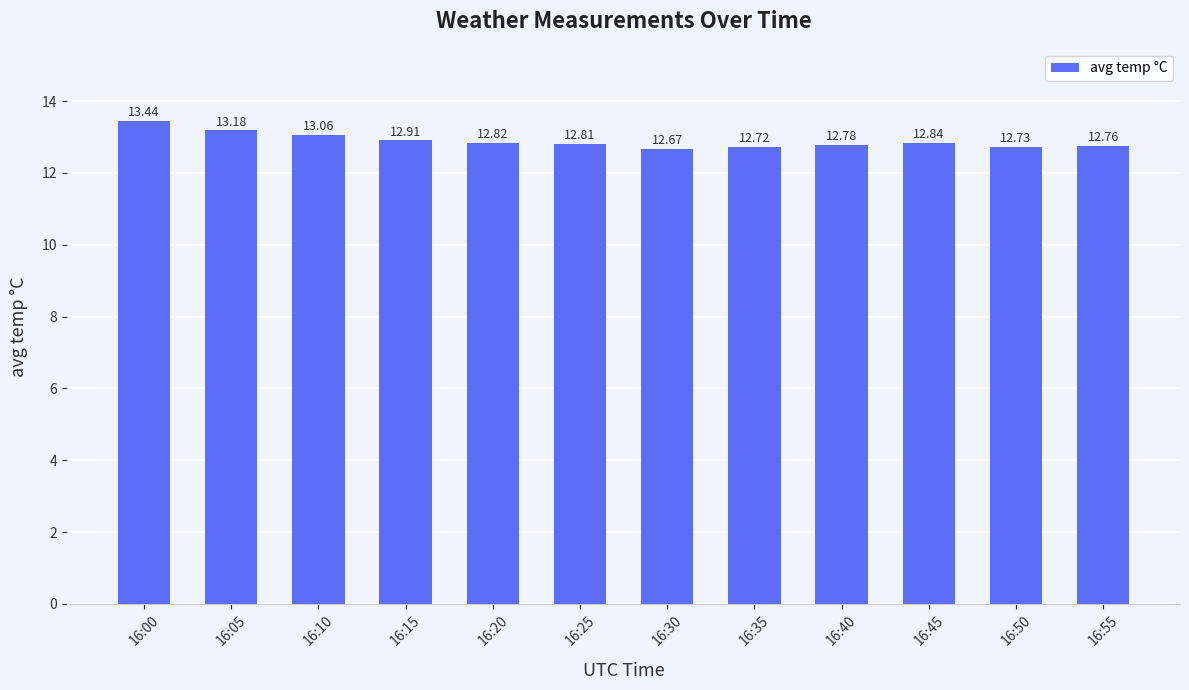

Approximately how many times larger is the value at 16:55 compared to 16:00?

0.9